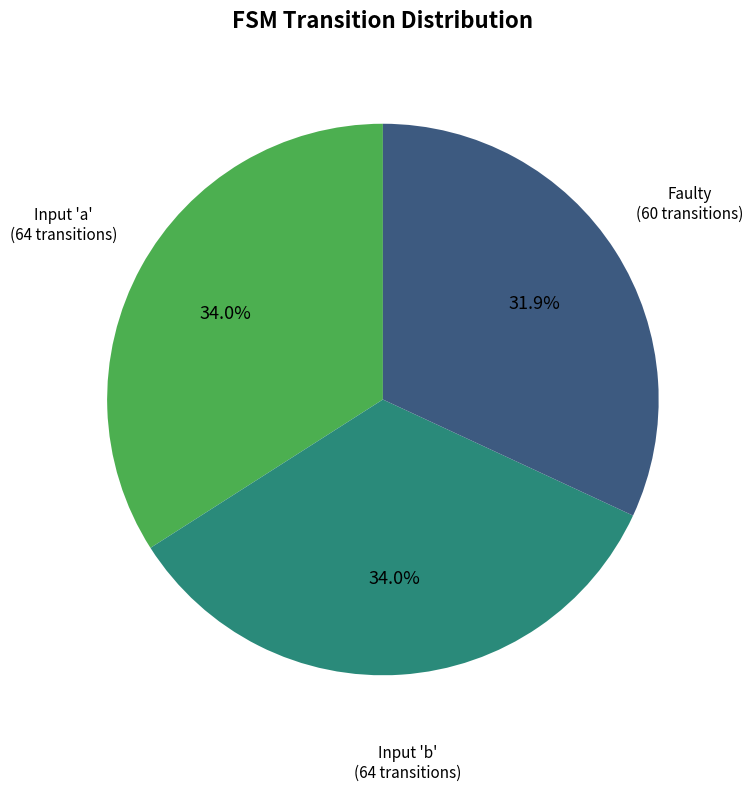

Is there any slice that represents more than half of the pie?

No